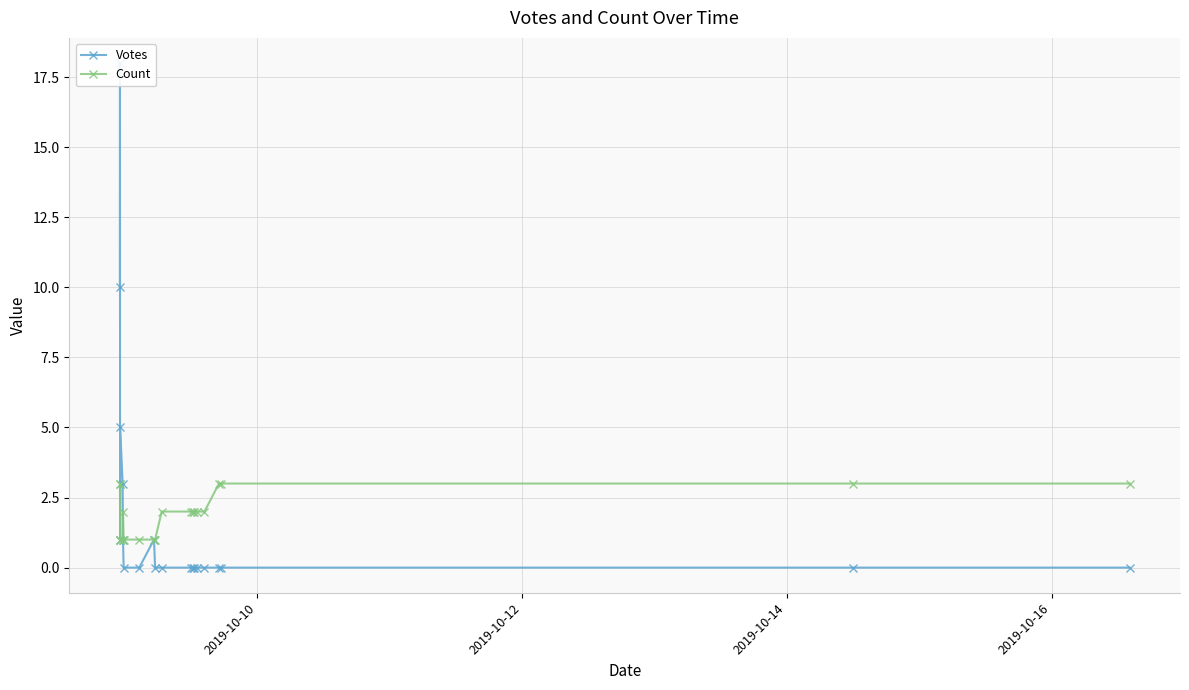

Which series has the largest total across all categories?

Votes